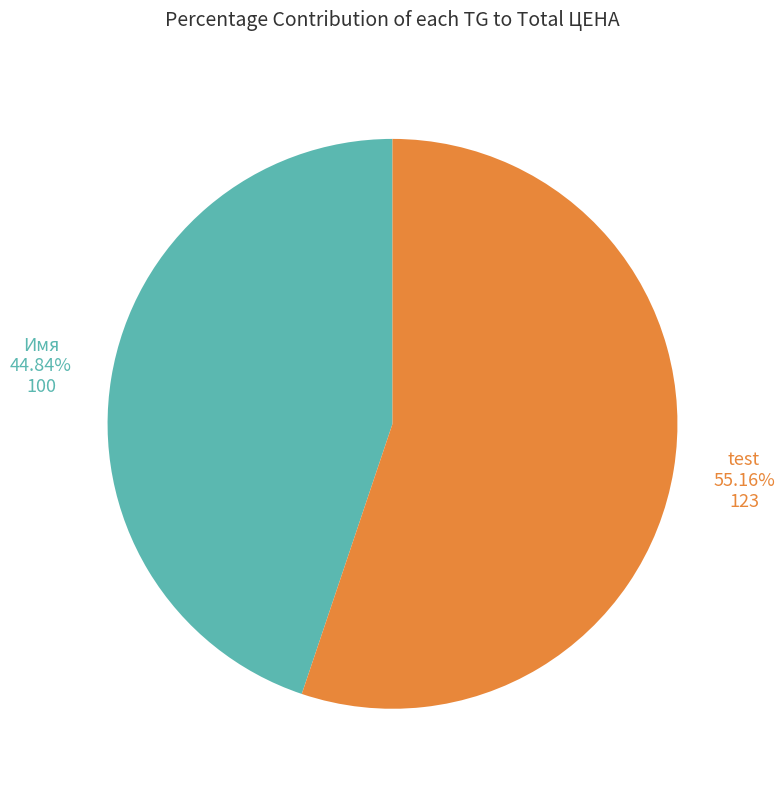

Is there any slice that represents more than half of the pie?

Yes